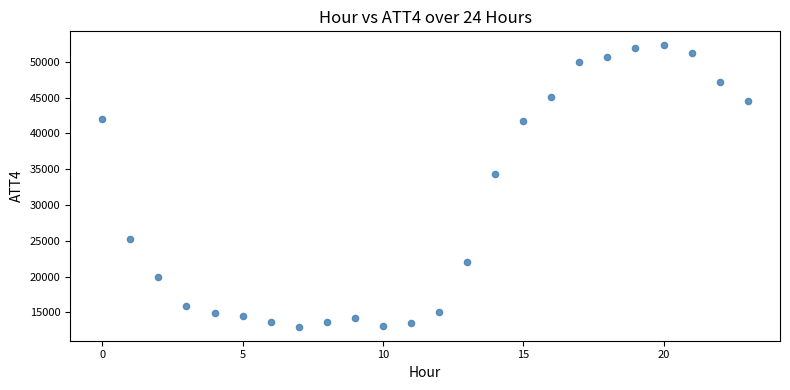

What is the range of Y values (max minus min)?

39300